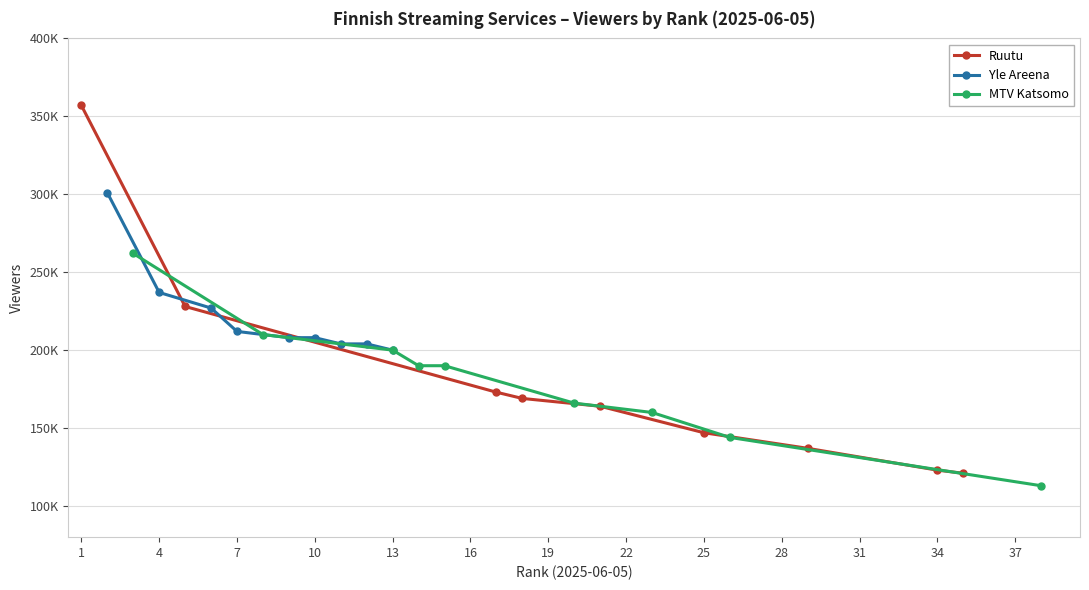

Is the value of Yle Areena at 19 greater than the value of MTV Katsomo at 19?

Yes